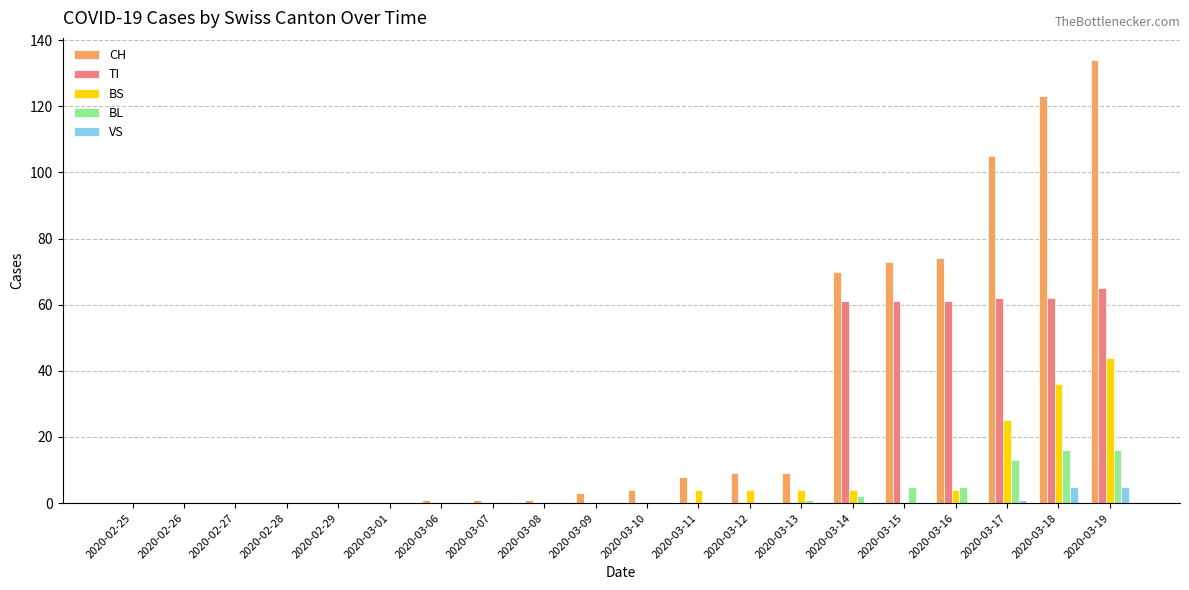

True or false: TI has a value of 0 at 2020-03-08.

True